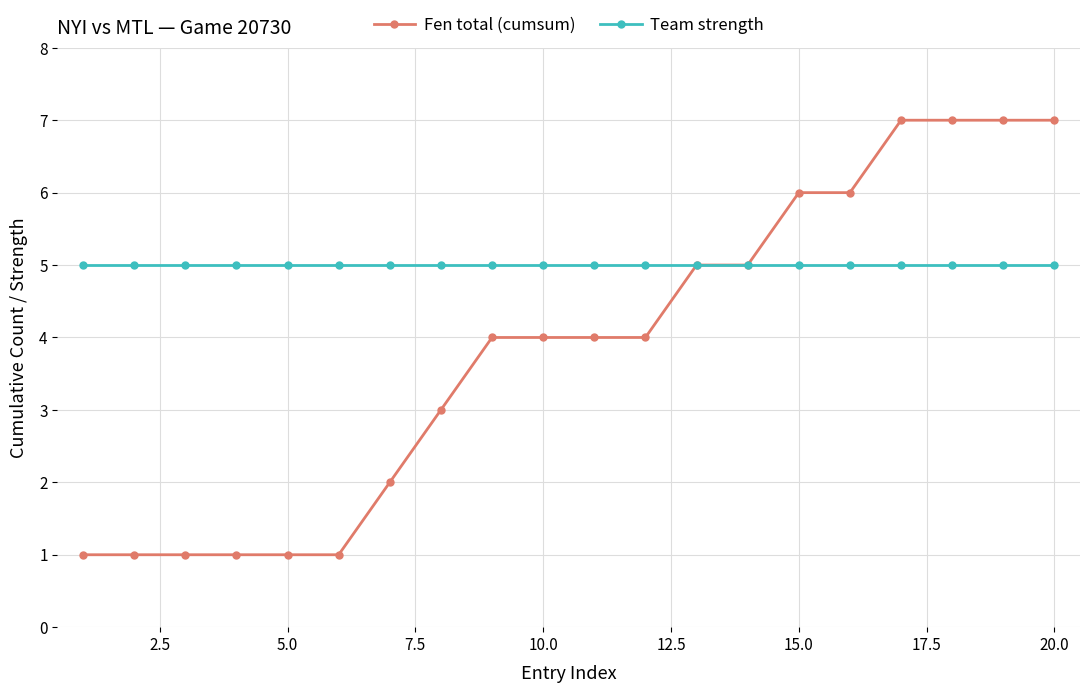

List the series in order of their overall mean, lowest first.

Fen total (cumsum), Team strength